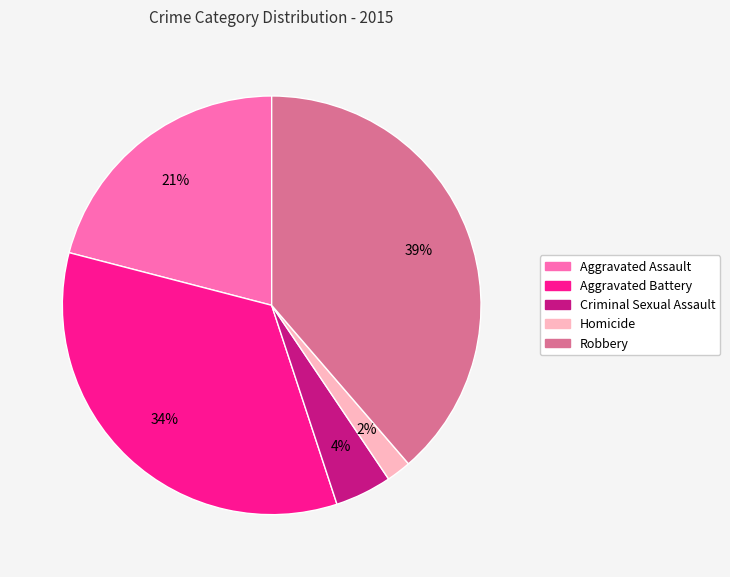

Do Criminal Sexual Assault and Aggravated Battery together represent more than half of the pie?

No